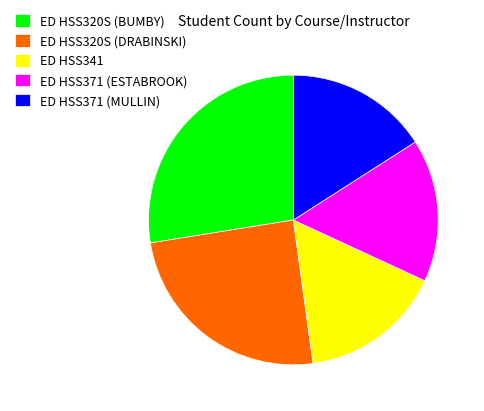

Does ED HSS371 (ESTABROOK) account for over 50% of the chart?

No